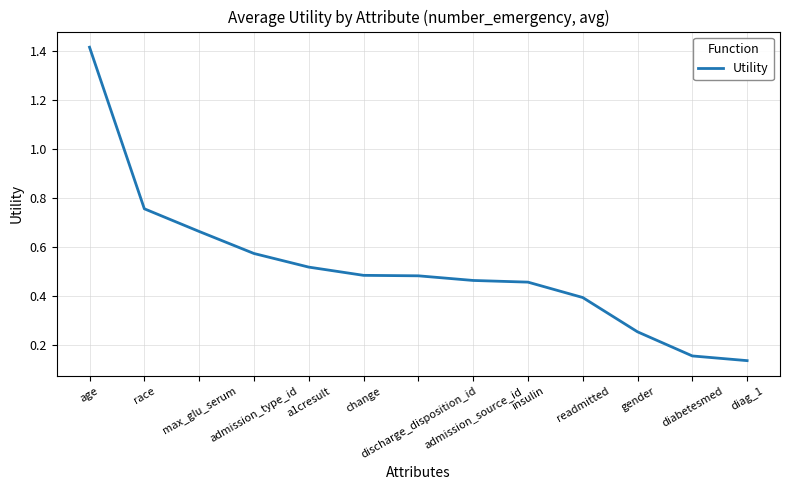

What is the difference between the maximum and minimum values?

1.3